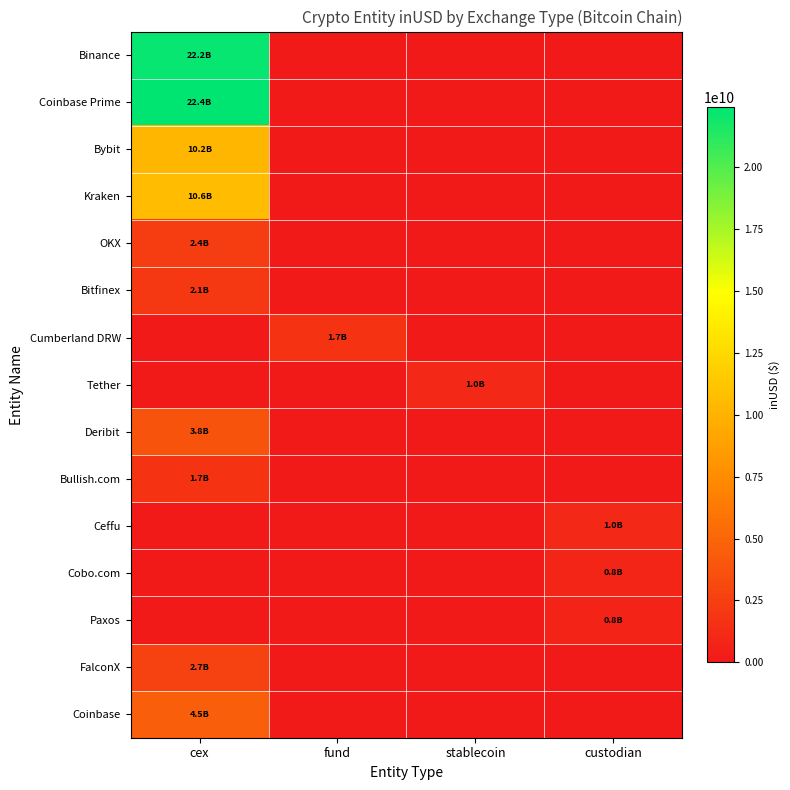

Reading left to right, what are all the values shown in this chart?

Binance: cex=22229866938.7	fund=0.0	stablecoin=0.0	custodian=0.0
Coinbase Prime: cex=22422026927.0	fund=0.0	stablecoin=0.0	custodian=0.0
Bybit: cex=10206021024.7	fund=0.0	stablecoin=0.0	custodian=0.0
Kraken: cex=10640071359.0	fund=0.0	stablecoin=0.0	custodian=0.0
OKX: cex=2415176405.3	fund=0.0	stablecoin=0.0	custodian=0.0
Bitfinex: cex=2072003971.6	fund=0.0	stablecoin=0.0	custodian=0.0
Cumberland DRW: cex=0.0	fund=1668782931.3	stablecoin=0.0	custodian=0.0
Tether: cex=0.0	fund=0.0	stablecoin=1004186688.6	custodian=0.0
Deribit: cex=3824267403.3	fund=0.0	stablecoin=0.0	custodian=0.0
Bullish.com: cex=1708370878.8	fund=0.0	stablecoin=0.0	custodian=0.0
Ceffu: cex=0.0	fund=0.0	stablecoin=0.0	custodian=974210298.0
Cobo.com: cex=0.0	fund=0.0	stablecoin=0.0	custodian=803464294.7
Paxos: cex=0.0	fund=0.0	stablecoin=0.0	custodian=788028224.0
FalconX: cex=2677673725.9	fund=0.0	stablecoin=0.0	custodian=0.0
Coinbase: cex=4520910648.4	fund=0.0	stablecoin=0.0	custodian=0.0